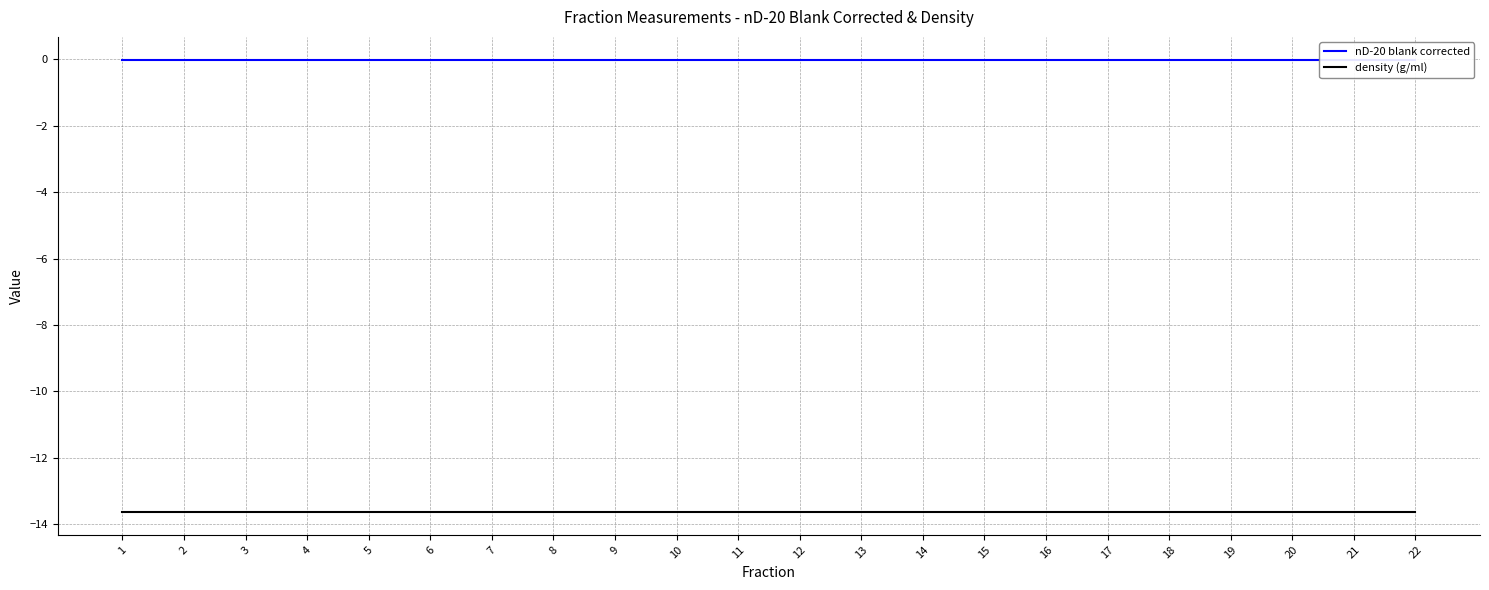

What is the spread (max minus min) of values at 3?

13.6